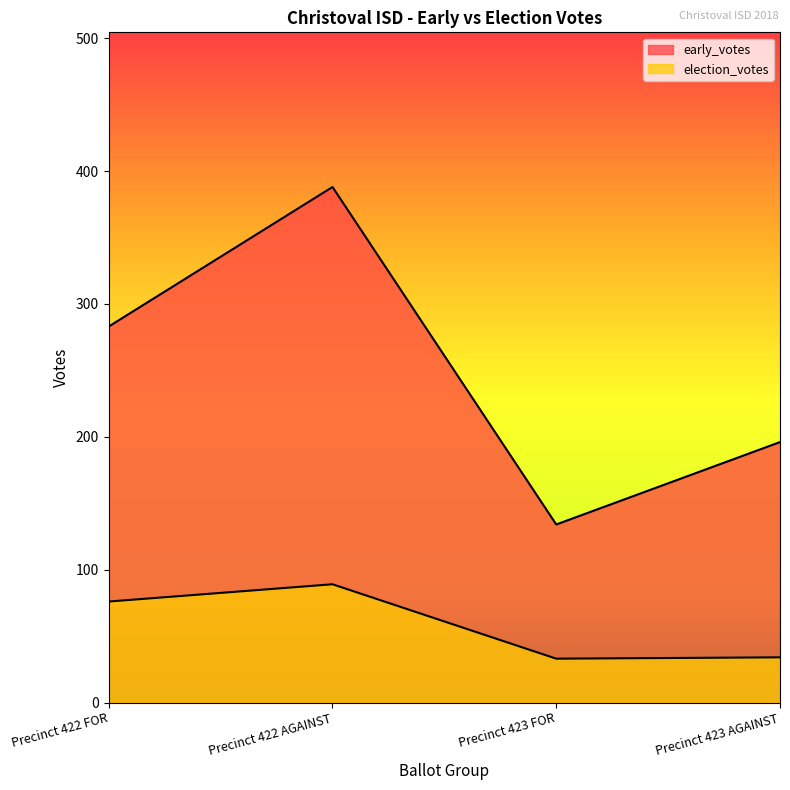

At which category does early_votes reach its first local peak?

Precinct 422 AGAINST